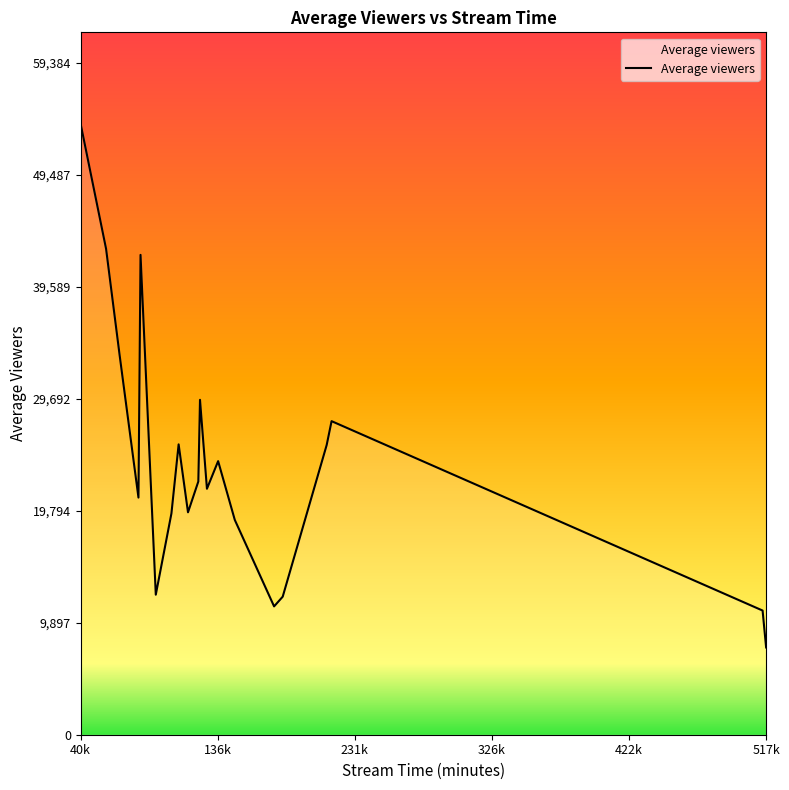

What is the smallest value displayed?

7714